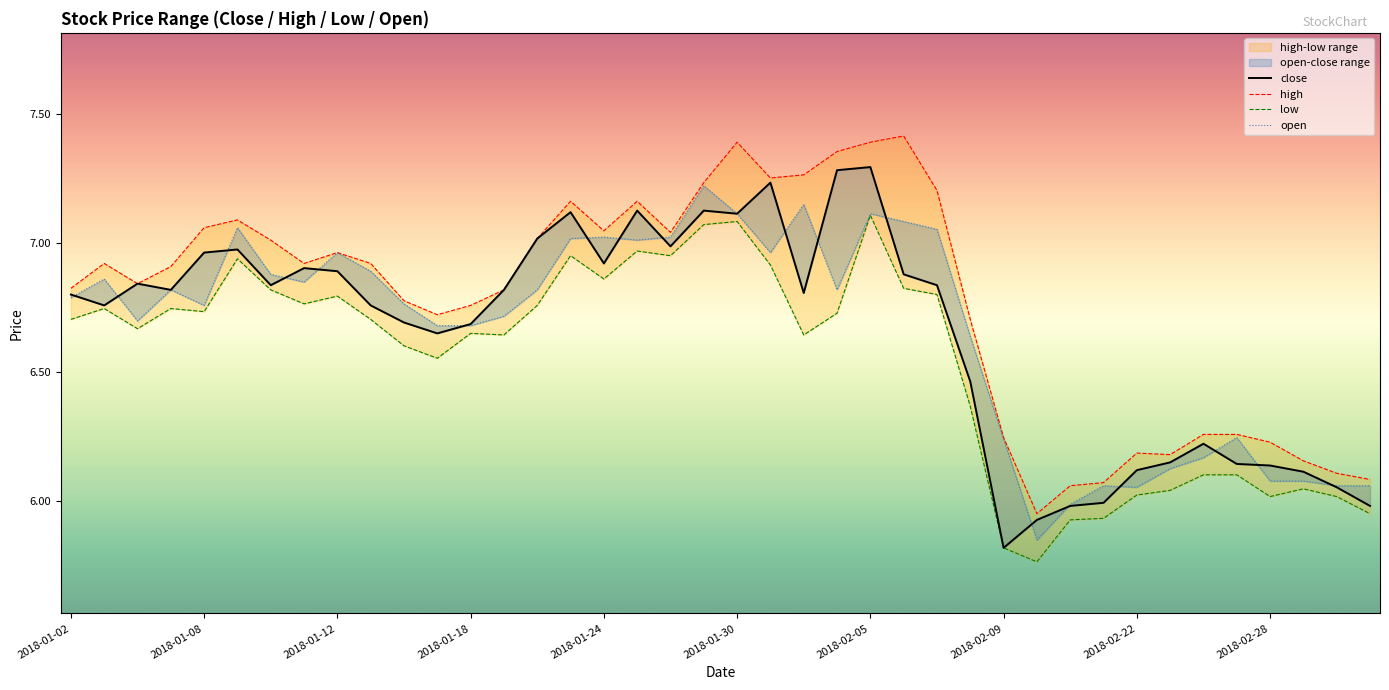

True or false: high and open intersect in this chart.

False